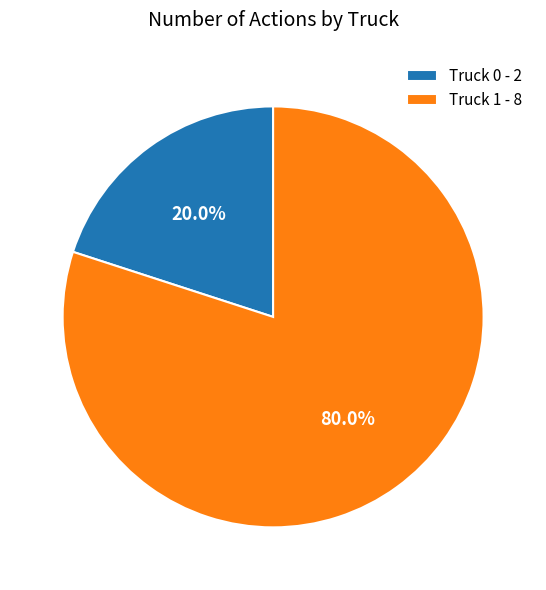

The Truck 1 slice represents 80% of the pie. True or false?

True